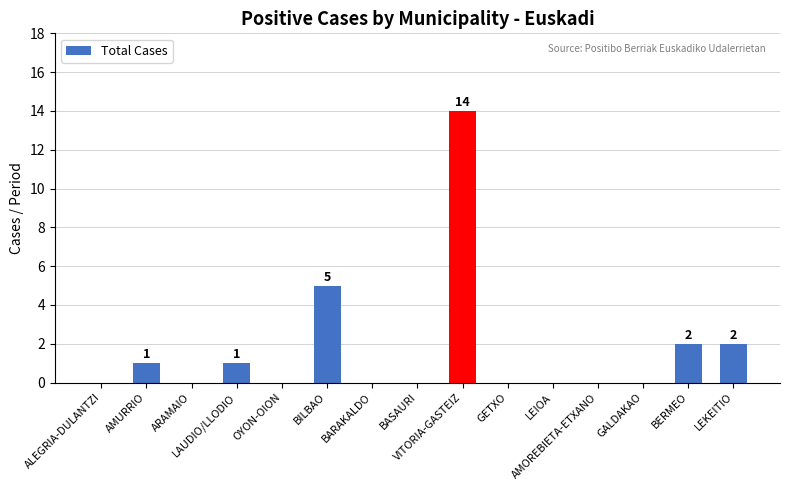

What is the sum of all values?

25